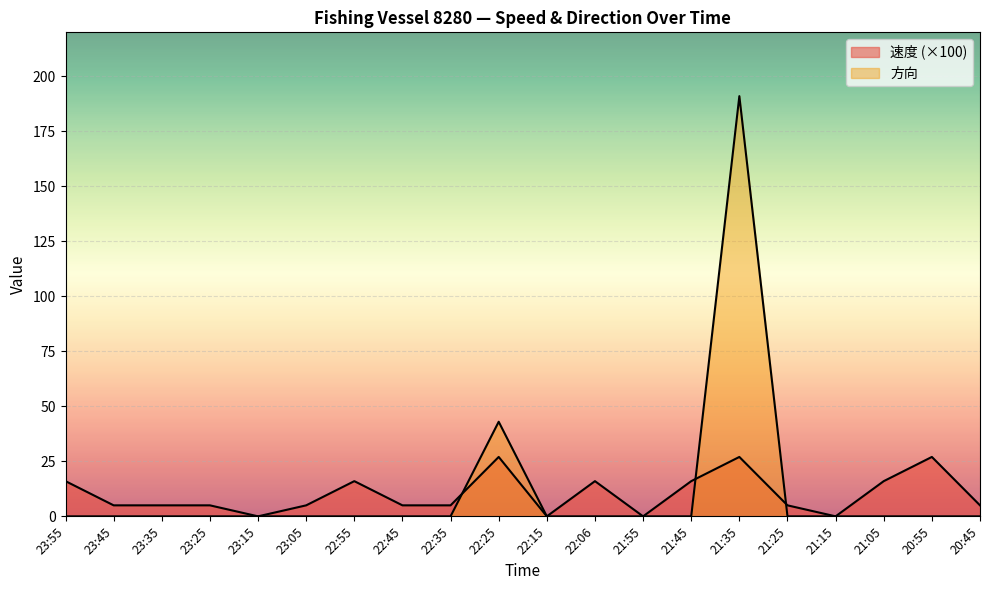

List the labels in order of 方向 value, largest first.

21:35, 22:25, 23:55, 23:45, 23:35, 23:25, 23:15, 23:05, 22:55, 22:45, 22:35, 22:15, 22:06, 21:55, 21:45, 21:25, 21:15, 21:05, 20:55, 20:45